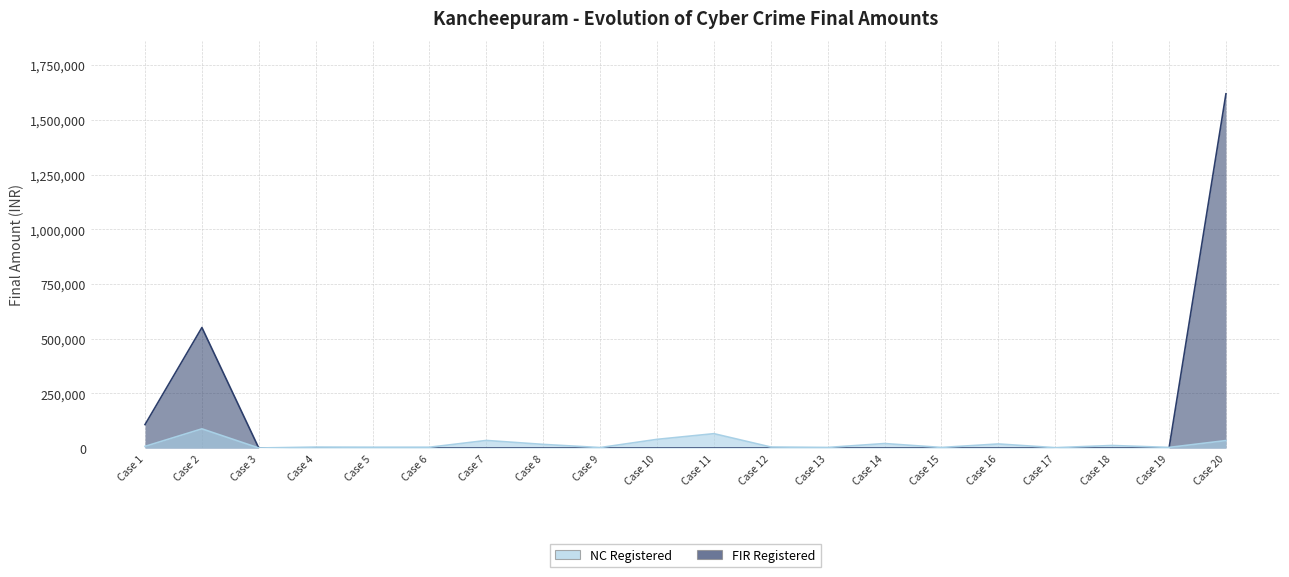

What is the highest value of the FIR Registered series?

1618880